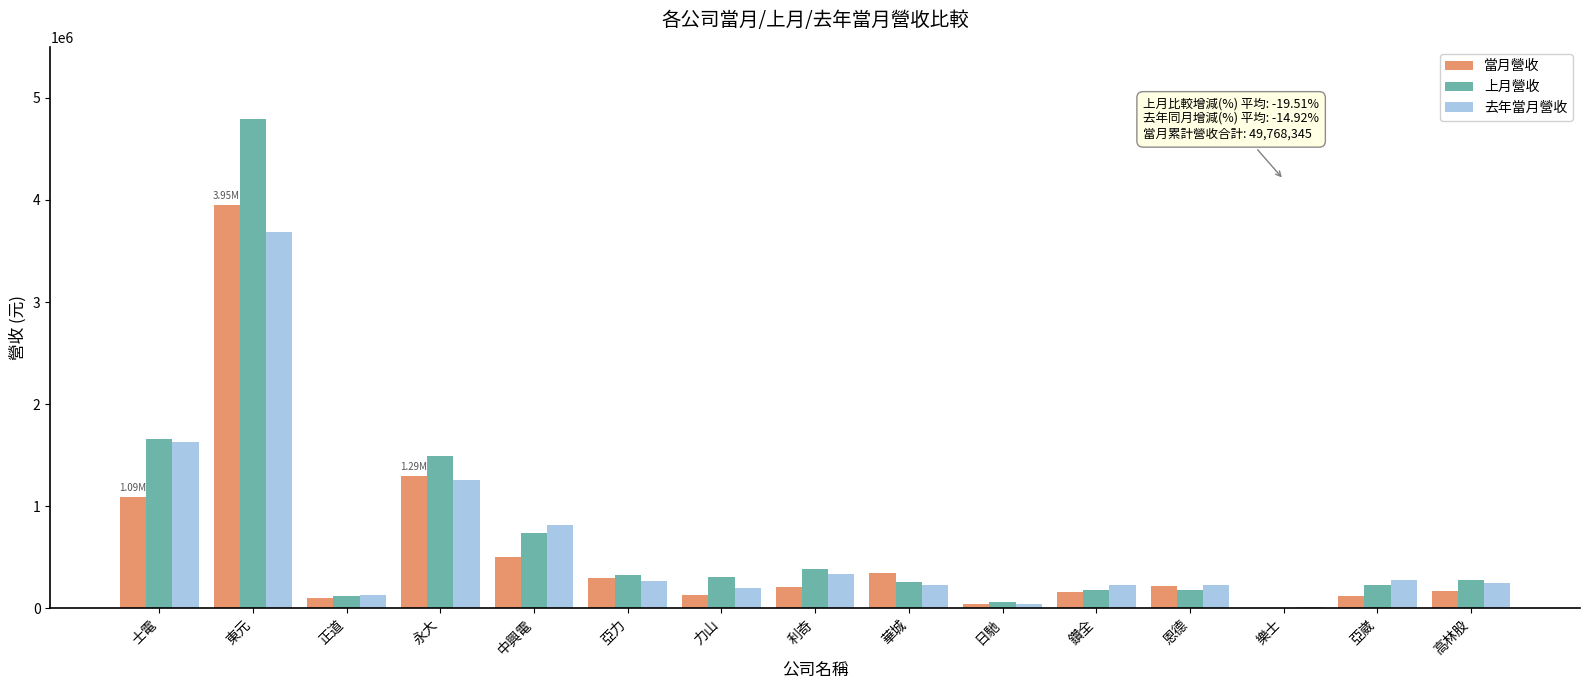

At which label does 去年當月營收 first exceed 246109?

士電